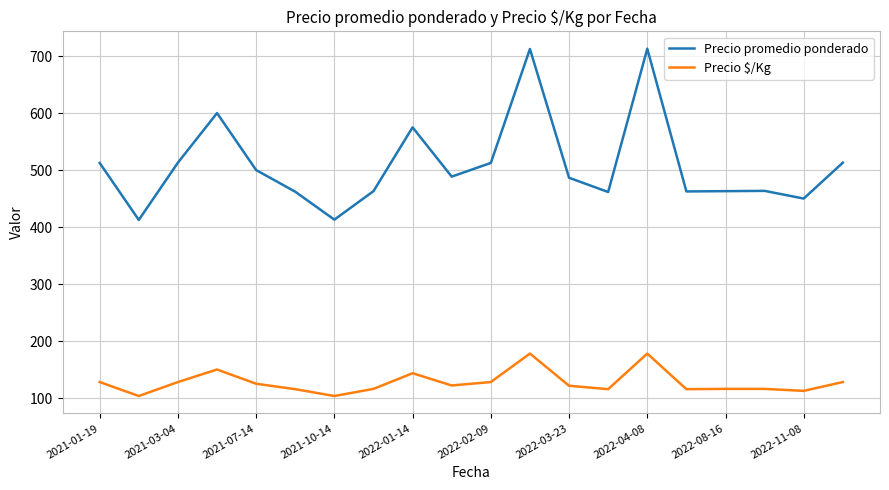

List the series in order of their peak value, highest first.

Precio promedio ponderado, Precio $/Kg